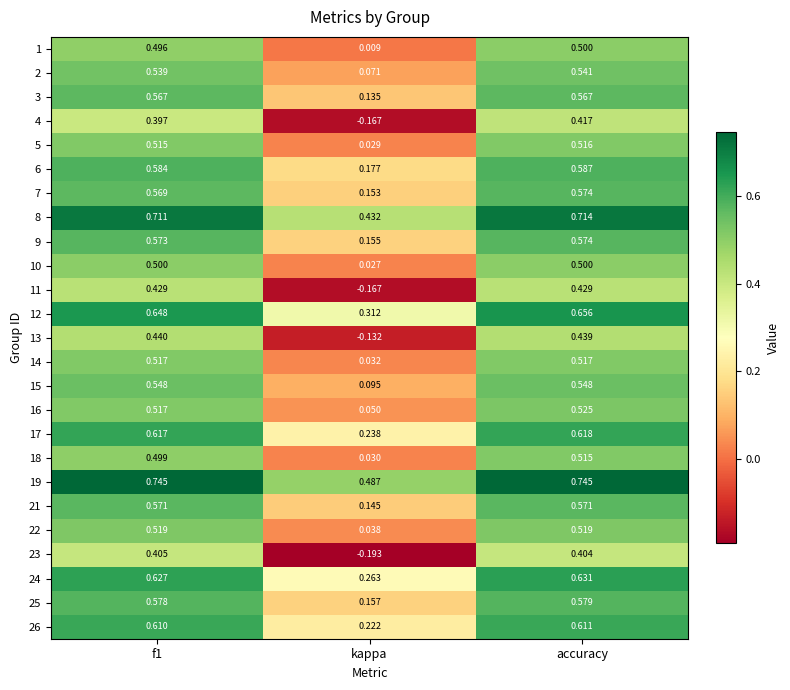

Between f1 and kappa, which series saw the biggest shift?

23